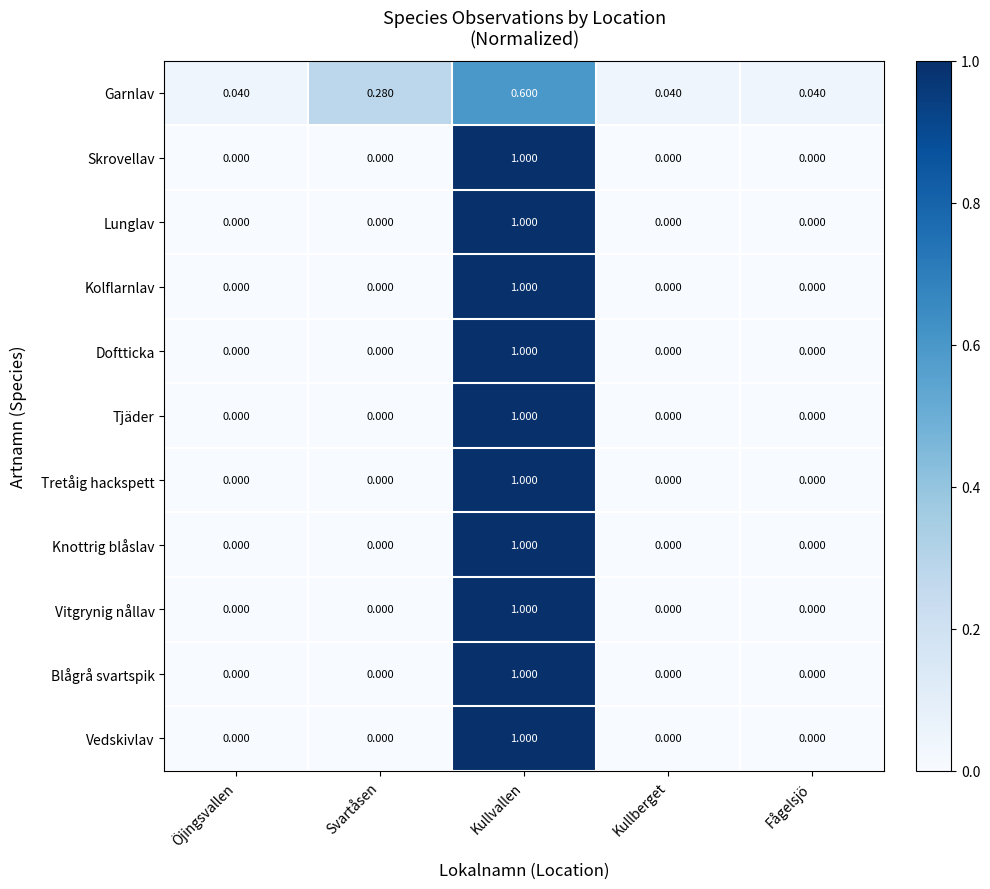

At how many categories does at least one series exceed 0?

5